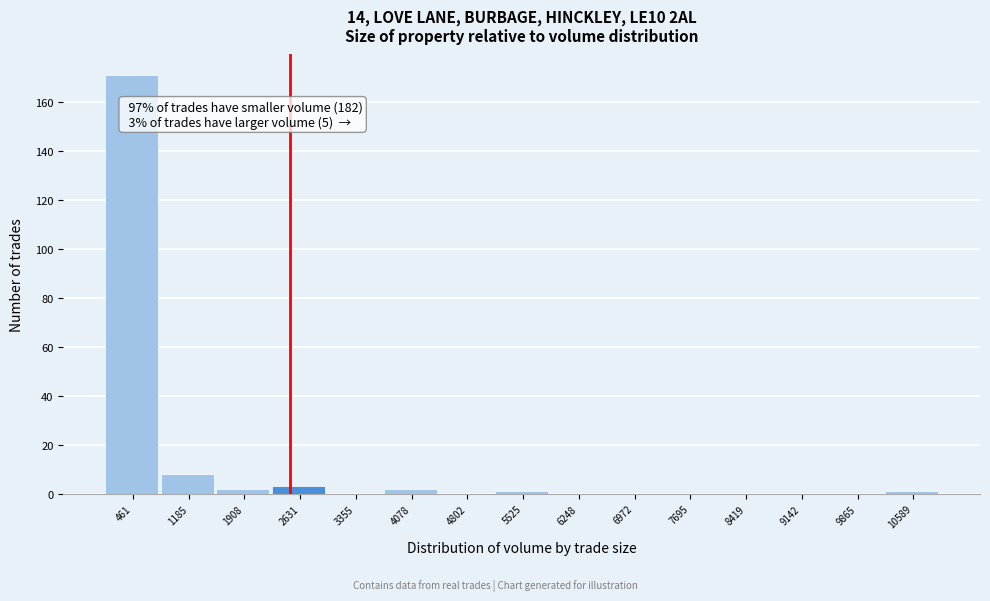

Which range on the x-axis has the tallest bar?

100 to 800